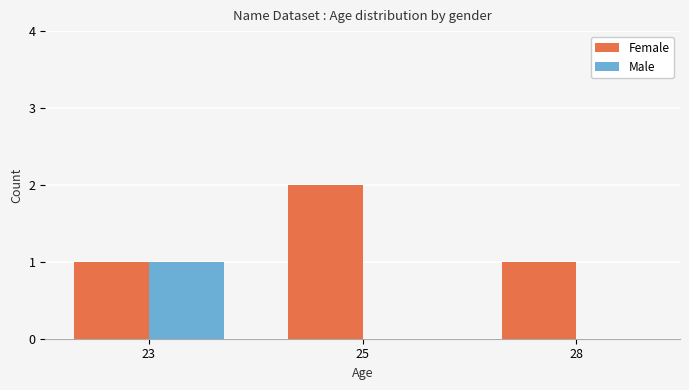

Which series changed the most between 23 and 28?

Male